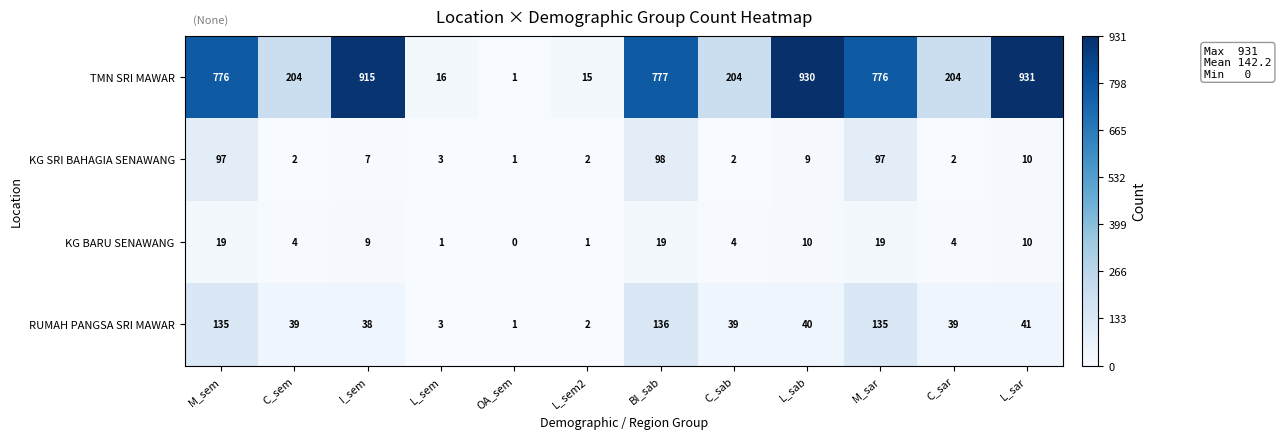

What is the total value across all series at M_sem?

1027